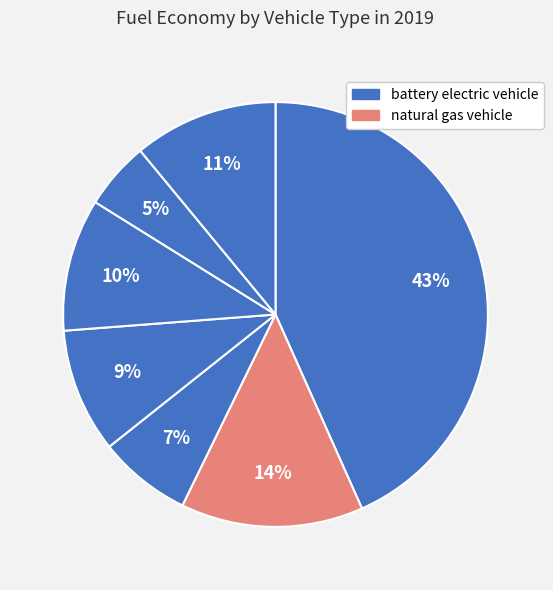

How many segments does this pie chart have?

7